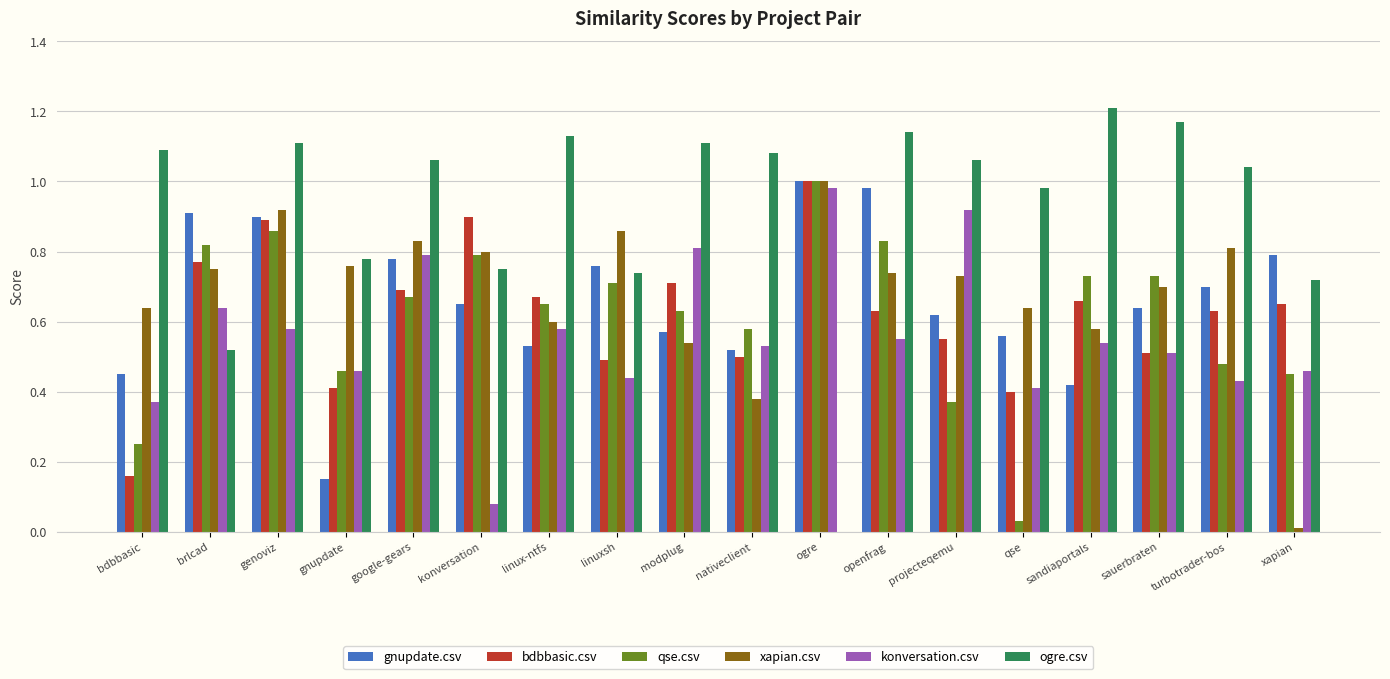

What are all the series names shown in the legend?

gnupdate.csv, bdbbasic.csv, qse.csv, xapian.csv, konversation.csv, ogre.csv